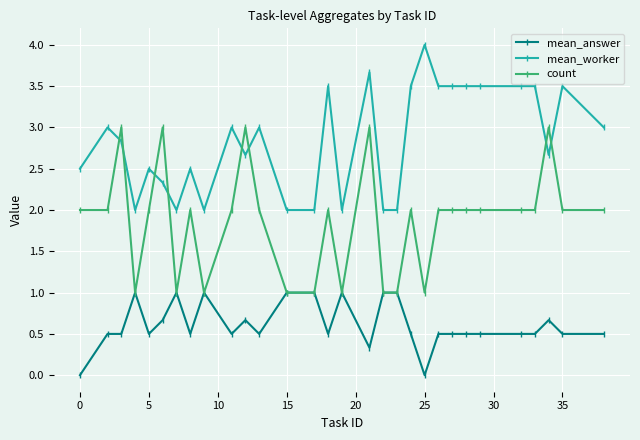

True or false: count and mean_worker intersect in this chart.

True